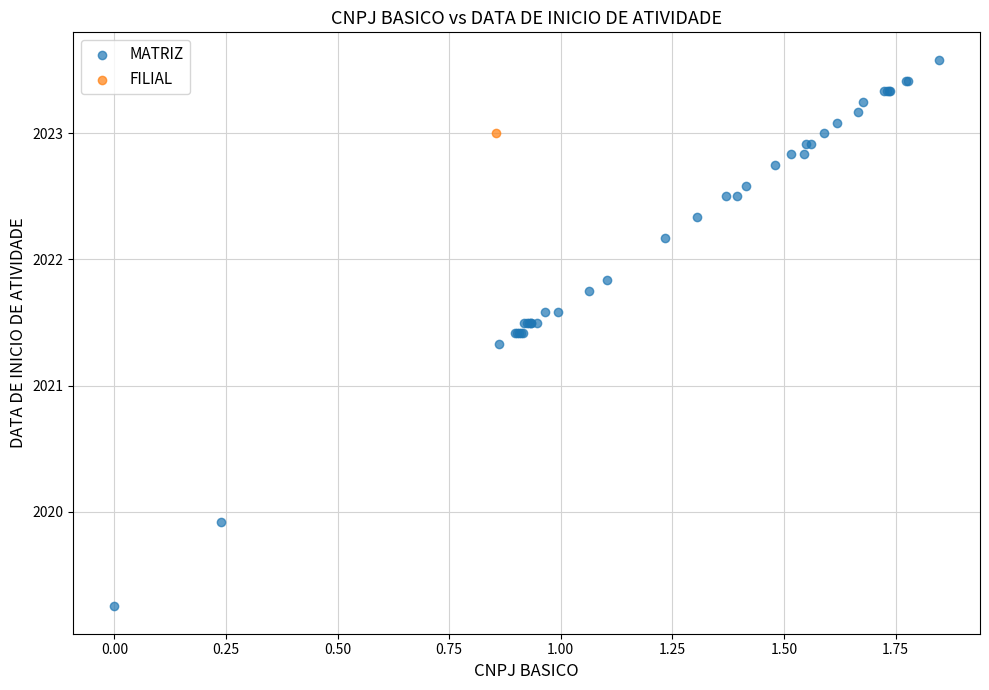

What are all the series names shown in the legend?

MATRIZ, FILIAL